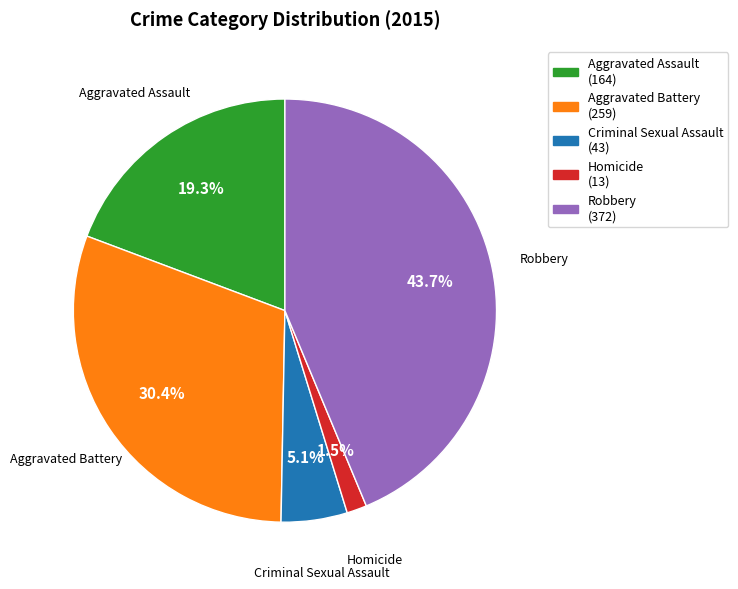

Rank the categories by value from lowest to highest.

Homicide, Criminal Sexual Assault, Aggravated Assault, Aggravated Battery, Robbery